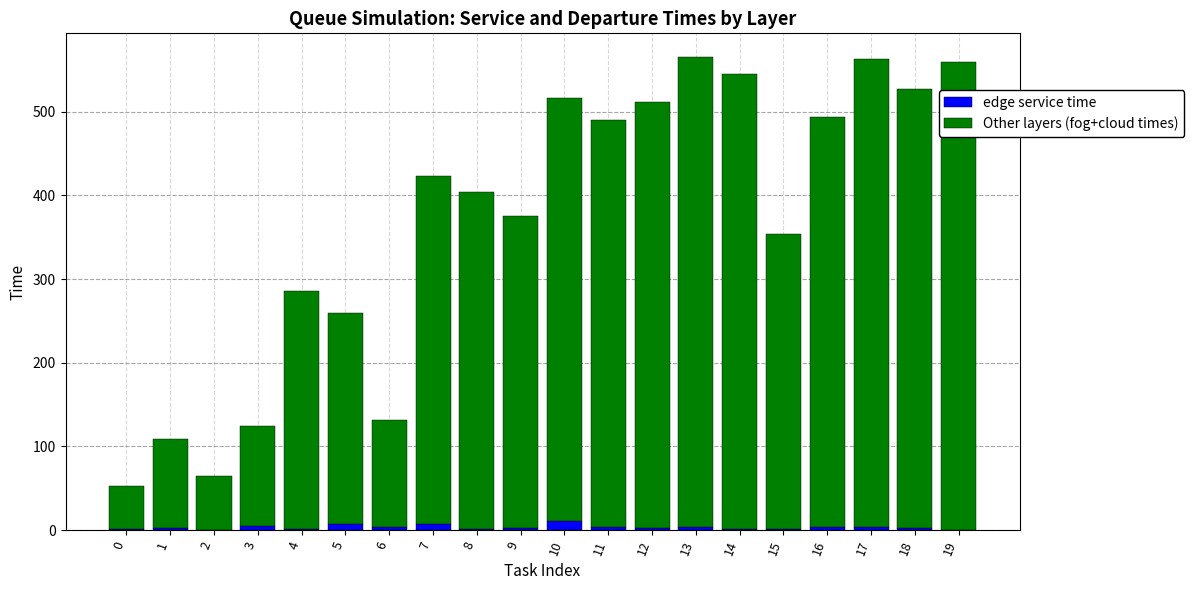

Count the number of data series in this chart.

2